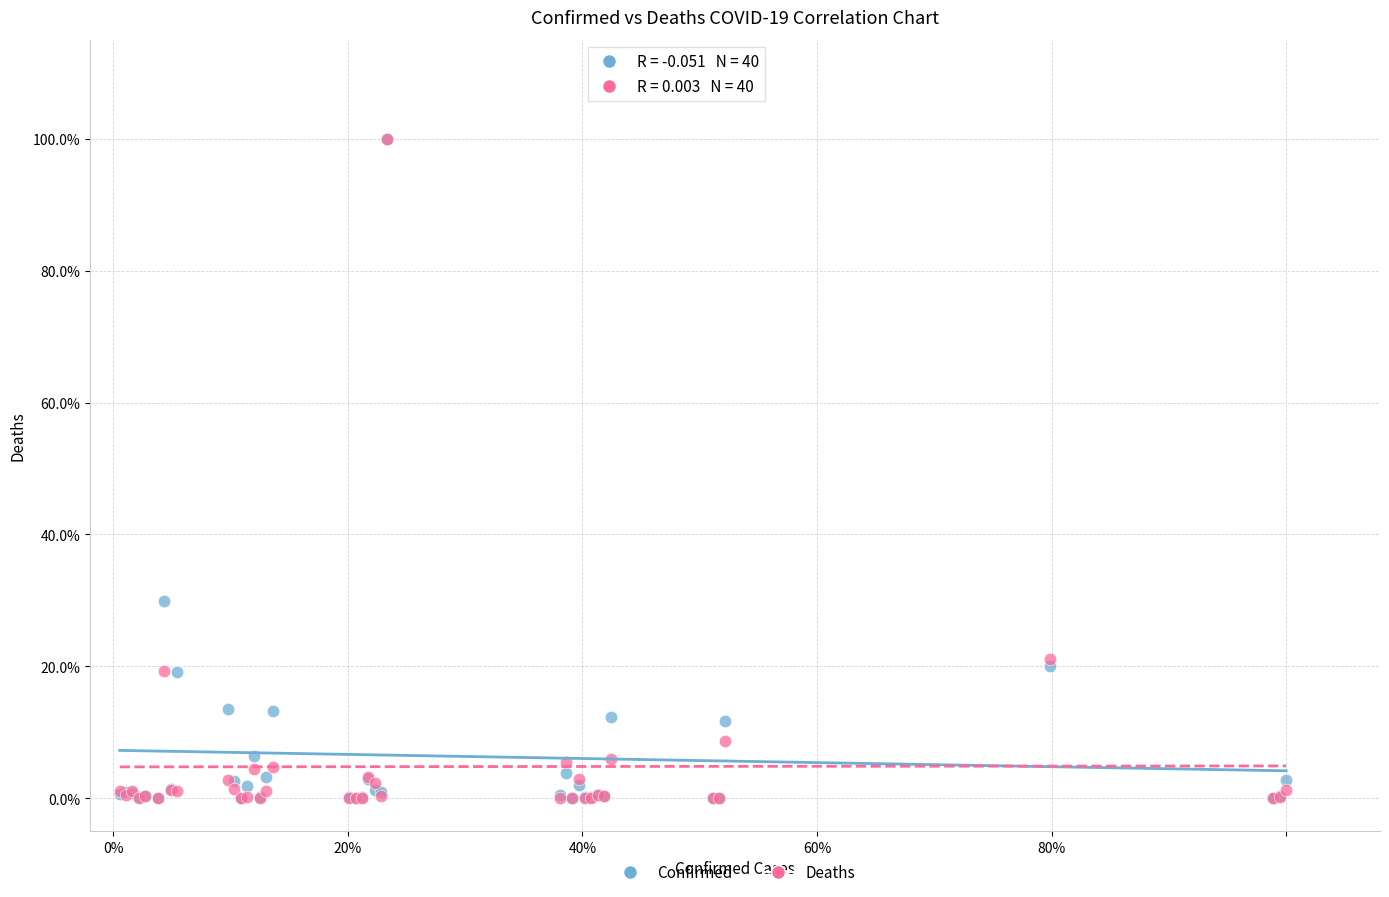

What are all the series names shown in the legend?

Confirmed, Deaths